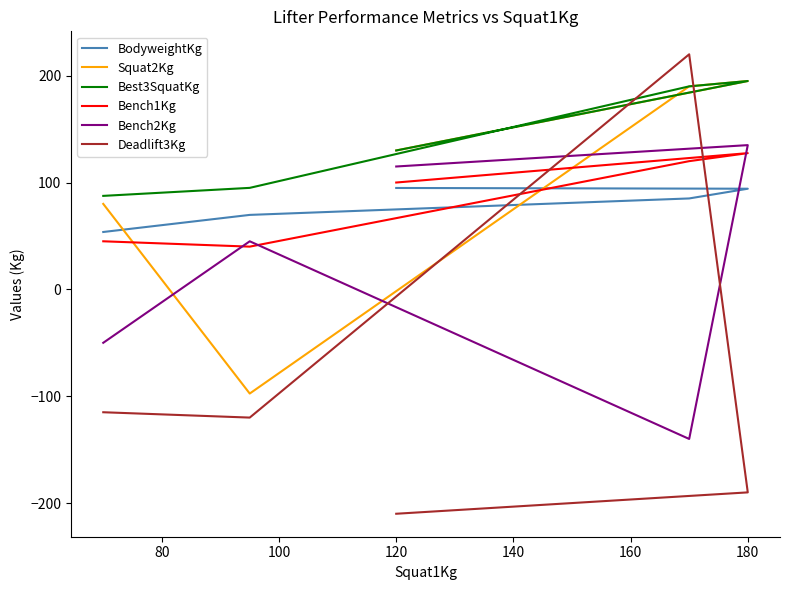

At how many categories does at least one series exceed -114?

5